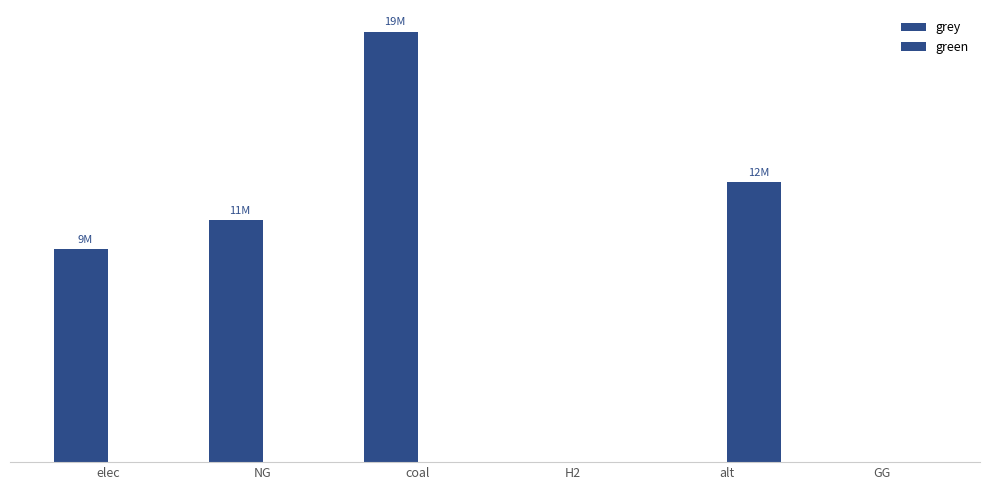

At which label does grey reach its peak?

coal